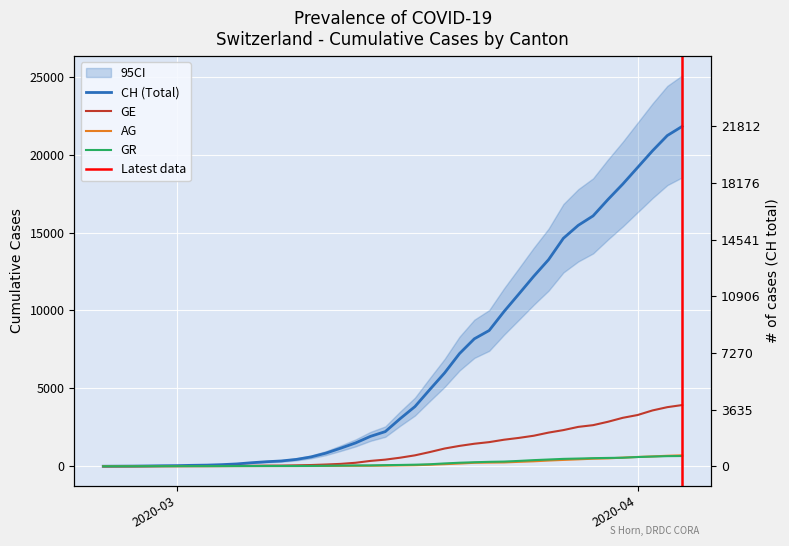

How many lines are shown in the chart?

4